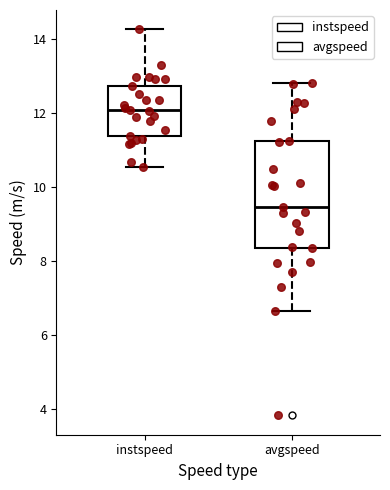

Which box has the lowest median line?

avgspeed